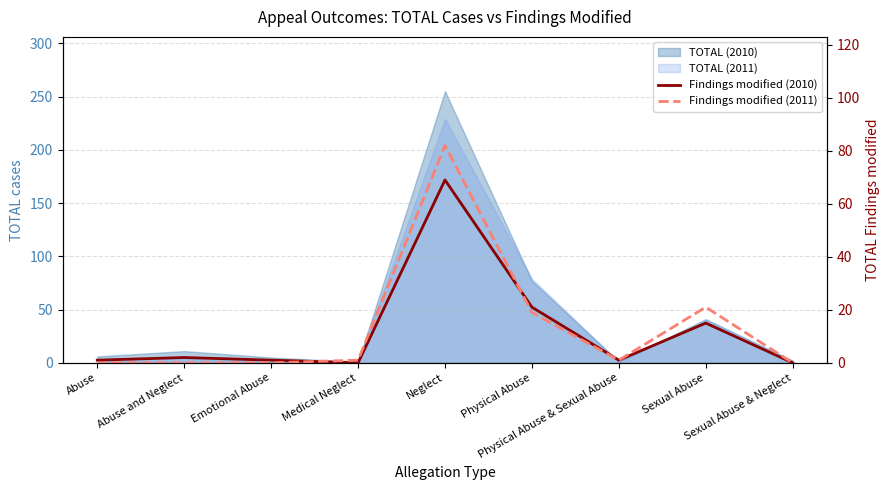

What is the spread (max minus min) of values at Abuse and Neglect?

2